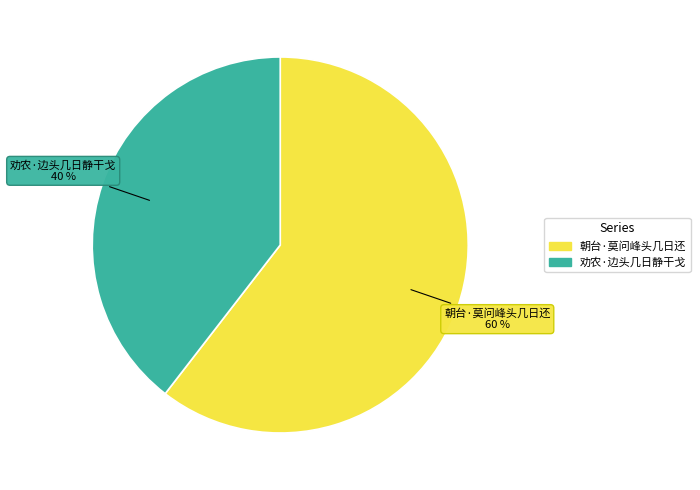

To the nearest percent, what portion does 劝农·边头几日静干戈 represent?

40%